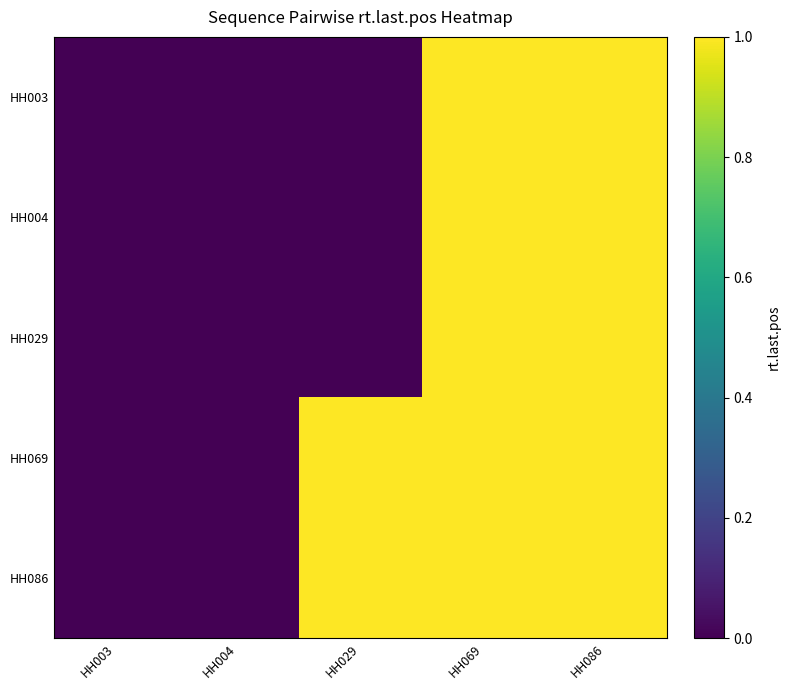

Reading left to right, extract all data points from this chart.

HH003: HH003=0	HH004=0	HH029=0	HH069=1	HH086=1
HH004: HH003=0	HH004=0	HH029=0	HH069=1	HH086=1
HH029: HH003=0	HH004=0	HH029=0	HH069=1	HH086=1
HH069: HH003=0	HH004=0	HH029=1	HH069=1	HH086=1
HH086: HH003=0	HH004=0	HH029=1	HH069=1	HH086=1